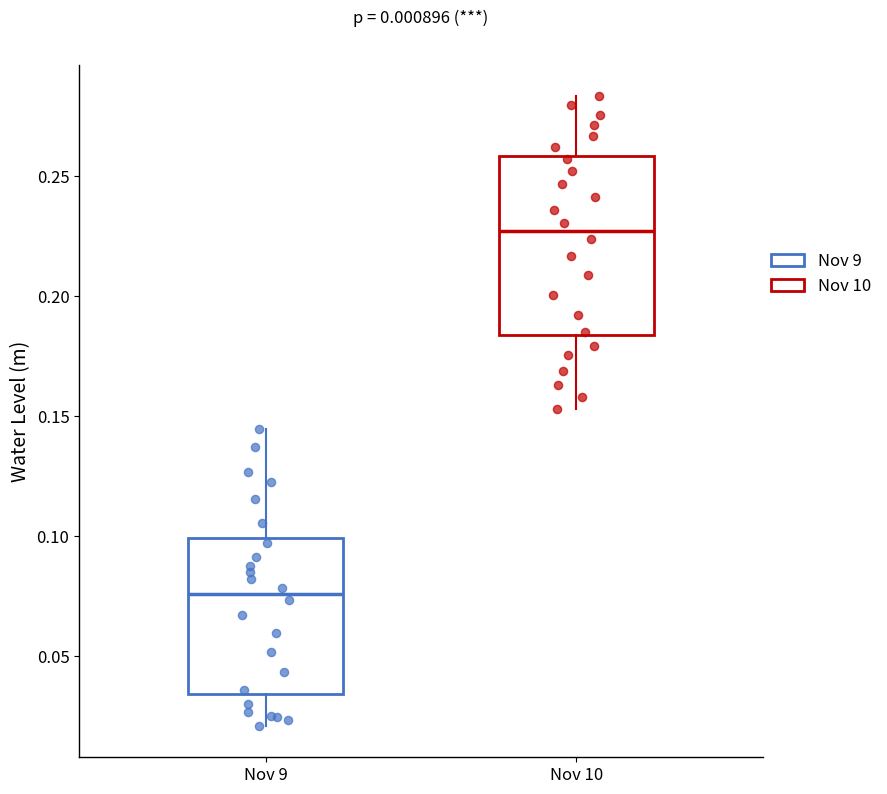

Comparing the boxes themselves (not the whiskers), which one is the tallest?

Nov 10